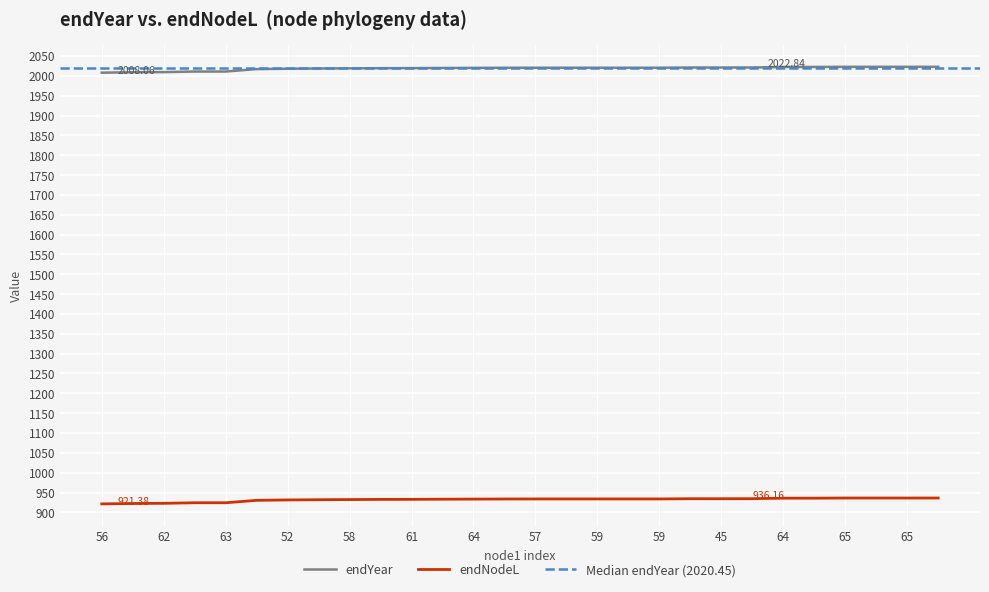

At 59, list the series in order from smallest to largest.

endNodeL, endYear